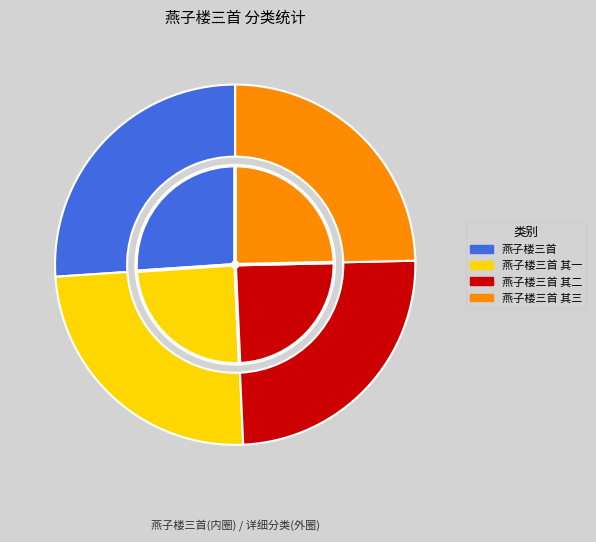

Which slice is the smallest?

燕子楼三首